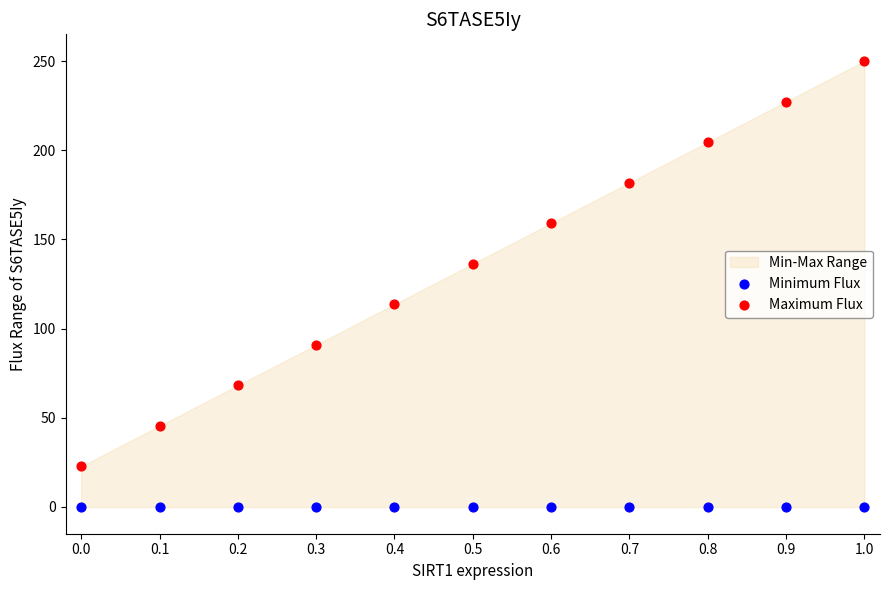

Which series reaches the minimum Y coordinate?

Minimum Flux